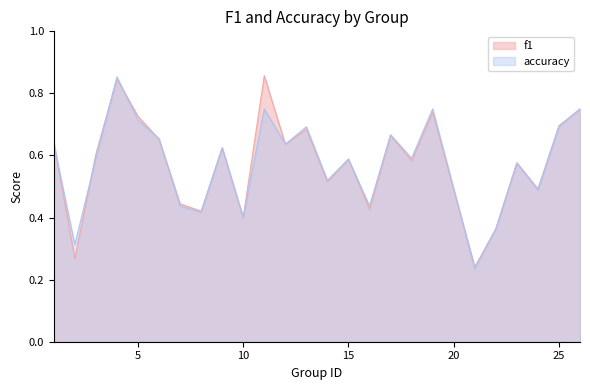

Which series ends up on top after the final intersection of accuracy and f1?

f1